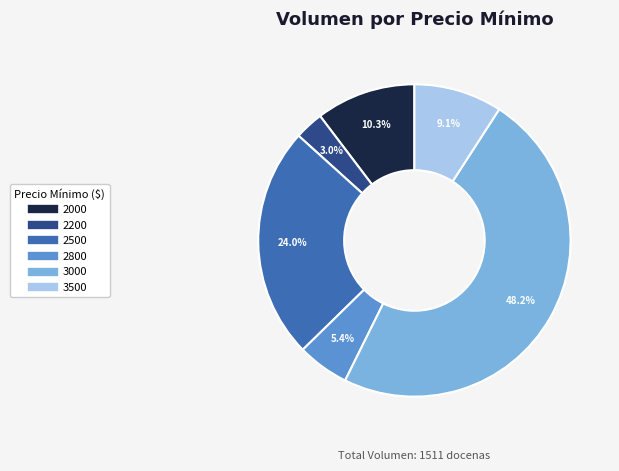

Is there any slice that represents more than half of the pie?

No